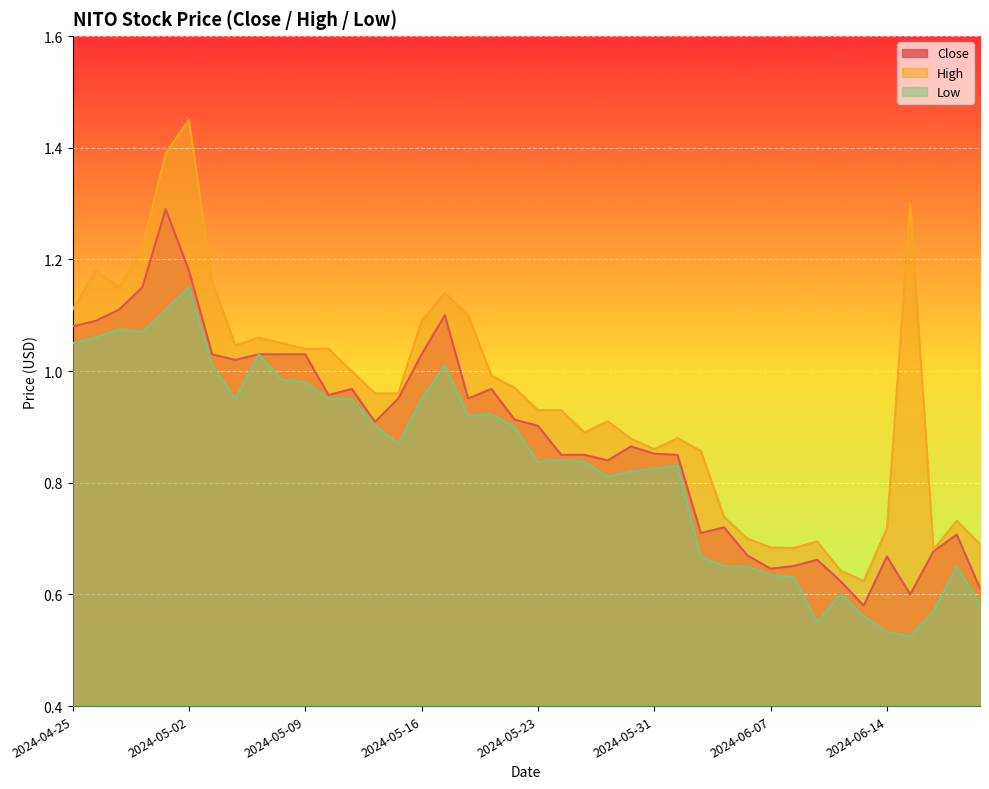

True or false: Low has a value of 0.3 at 2024-06-11.

False